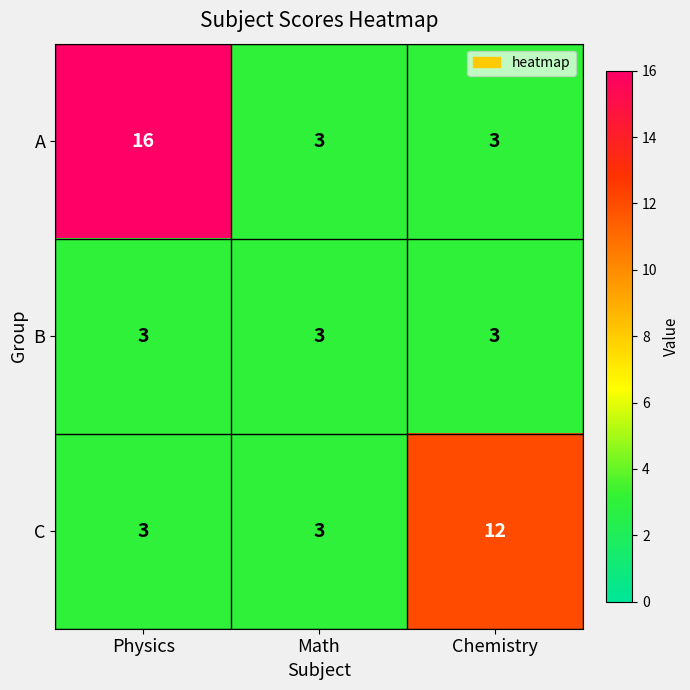

Rank the series by their average value, from lowest to highest.

B, C, A